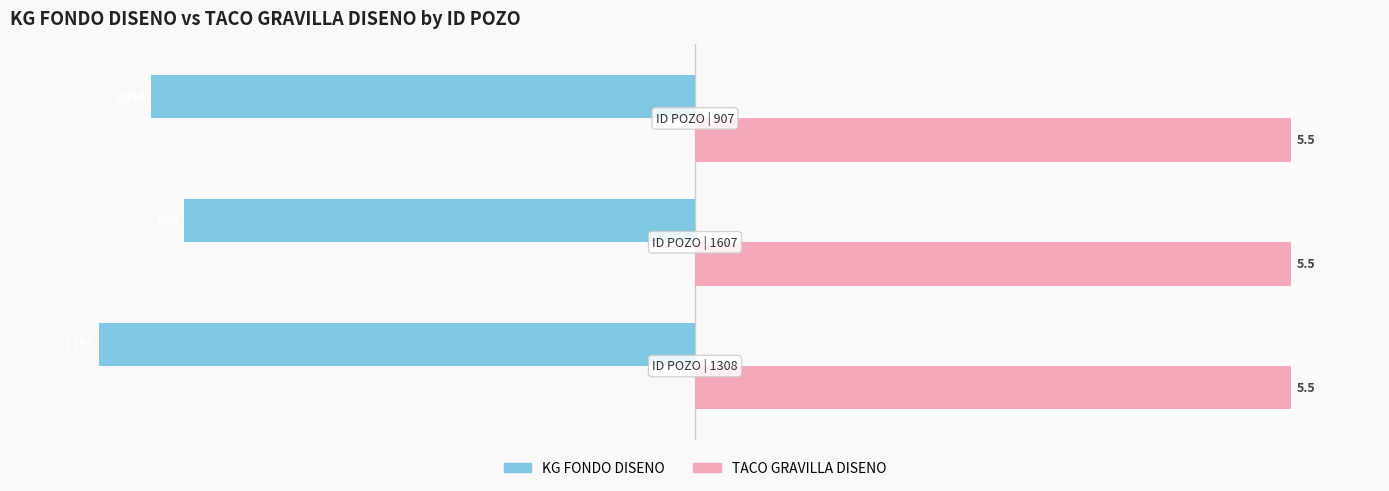

Which series has the largest range (max minus min)?

KG FONDO DISENO